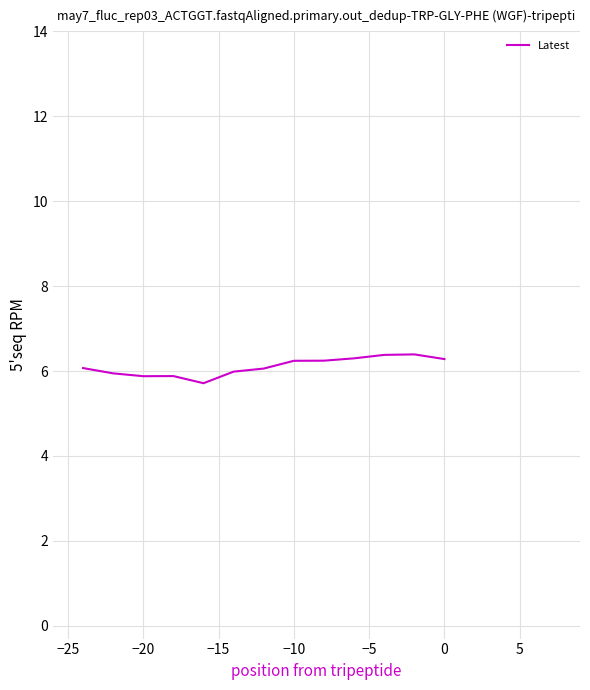

What is the smallest value displayed?

5.7